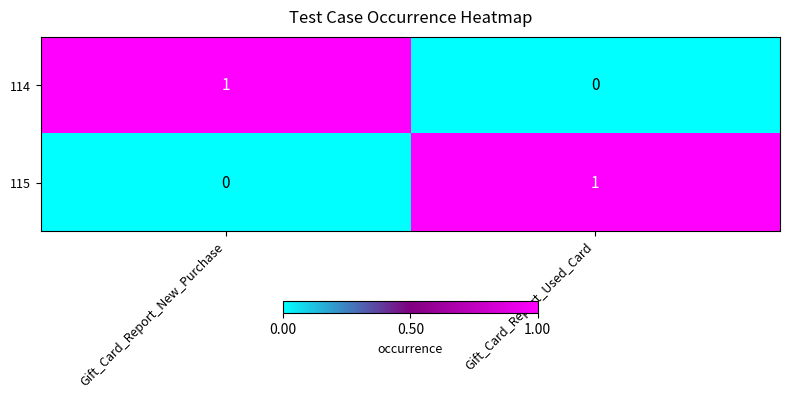

The value of 114 at Gift_Card_Report_New_Purchase is 1. True or false?

True